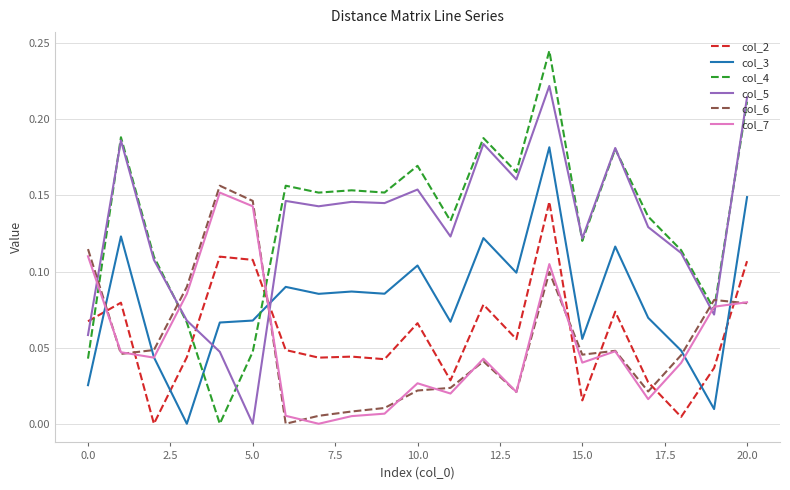

How many values in the col_2 series exceed 0?

20